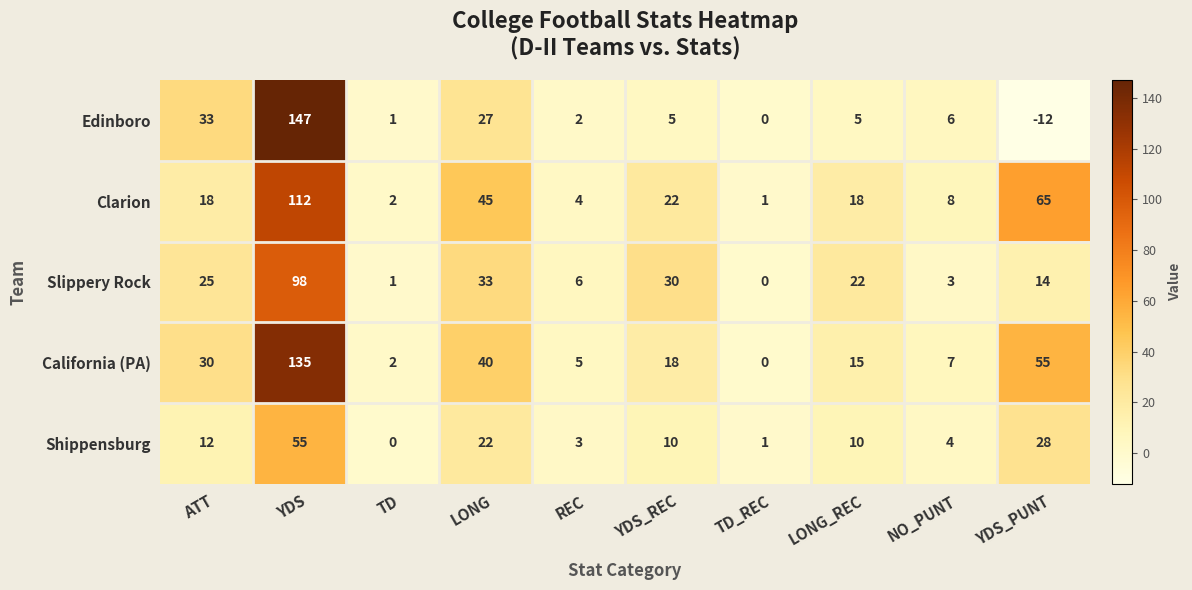

Which series has the largest range (max minus min)?

Edinboro